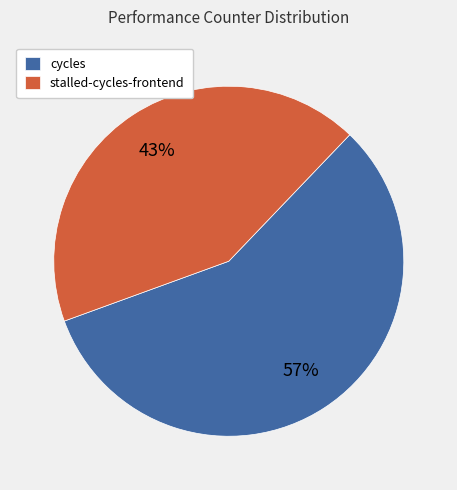

To the nearest percent, what is the average slice percentage?

50%